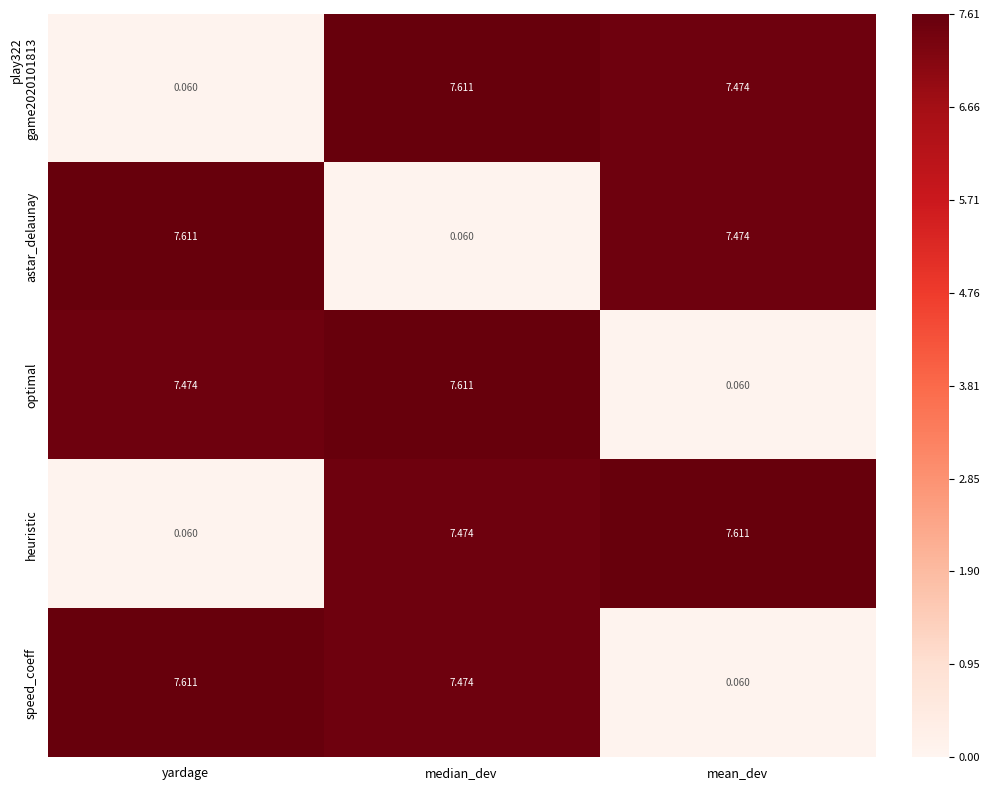

Is the value of optimal at median_dev greater than the value of speed_coeff at mean_dev?

Yes